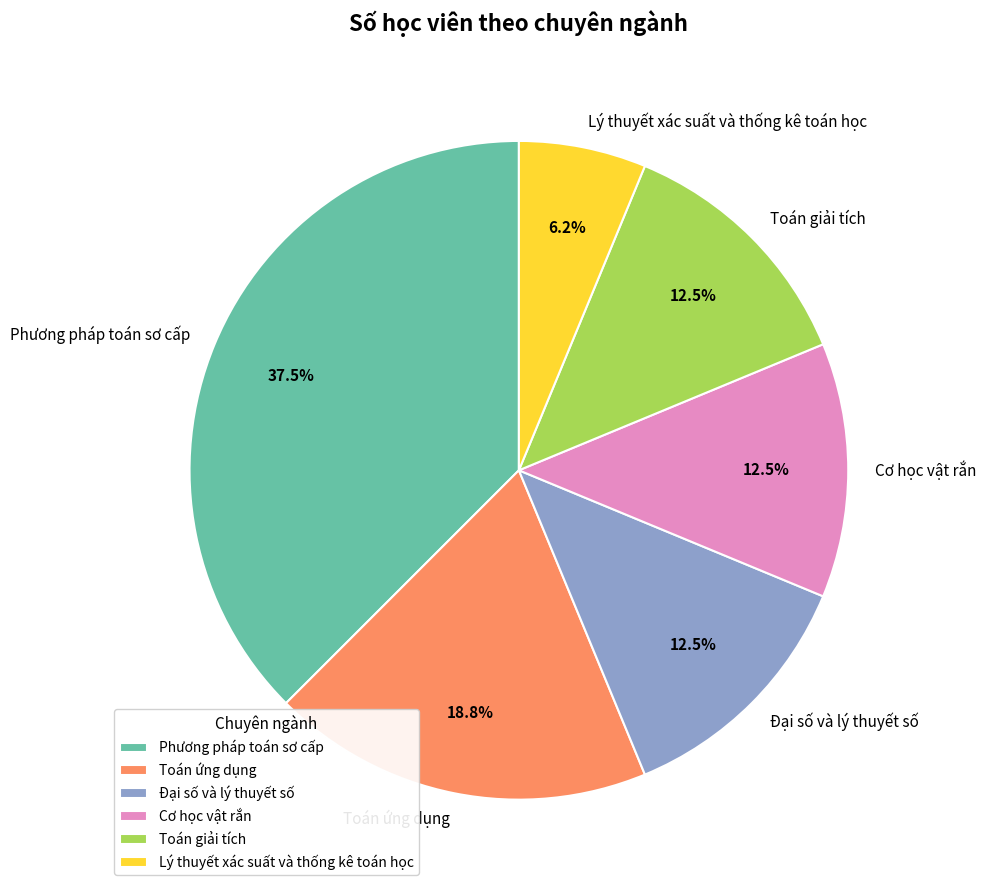

How many slices are in this pie chart?

6